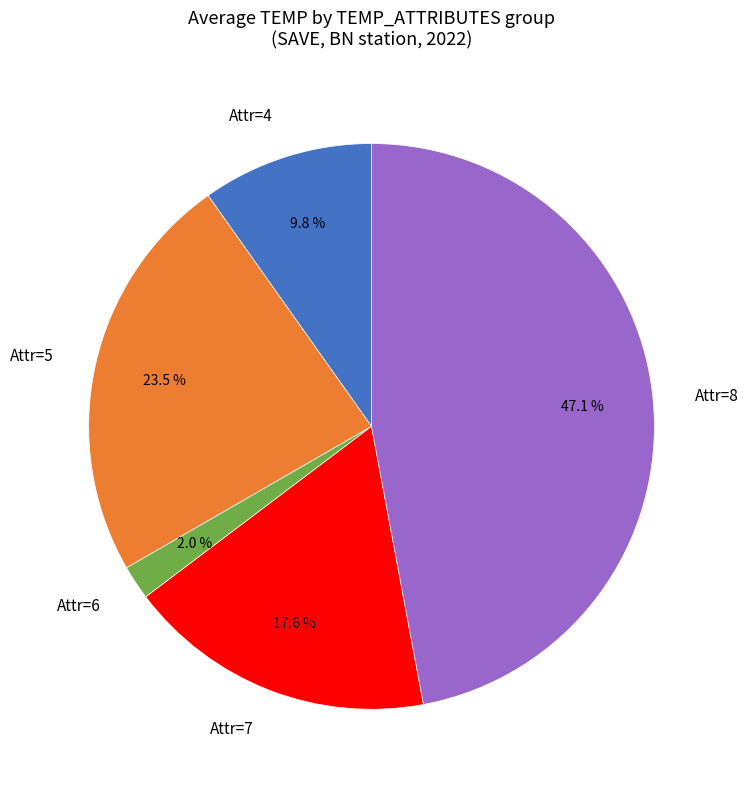

Which category has the smallest portion of the pie?

Attr=6